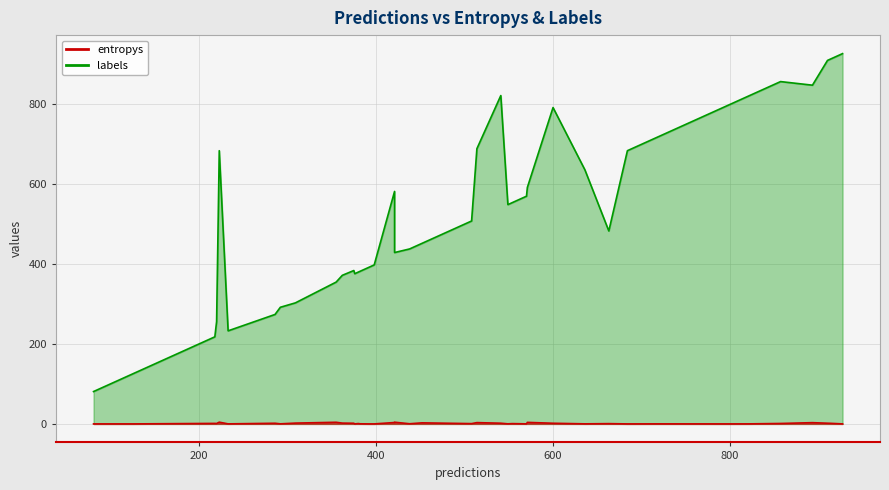

Between 28 and 22, which is larger?

28